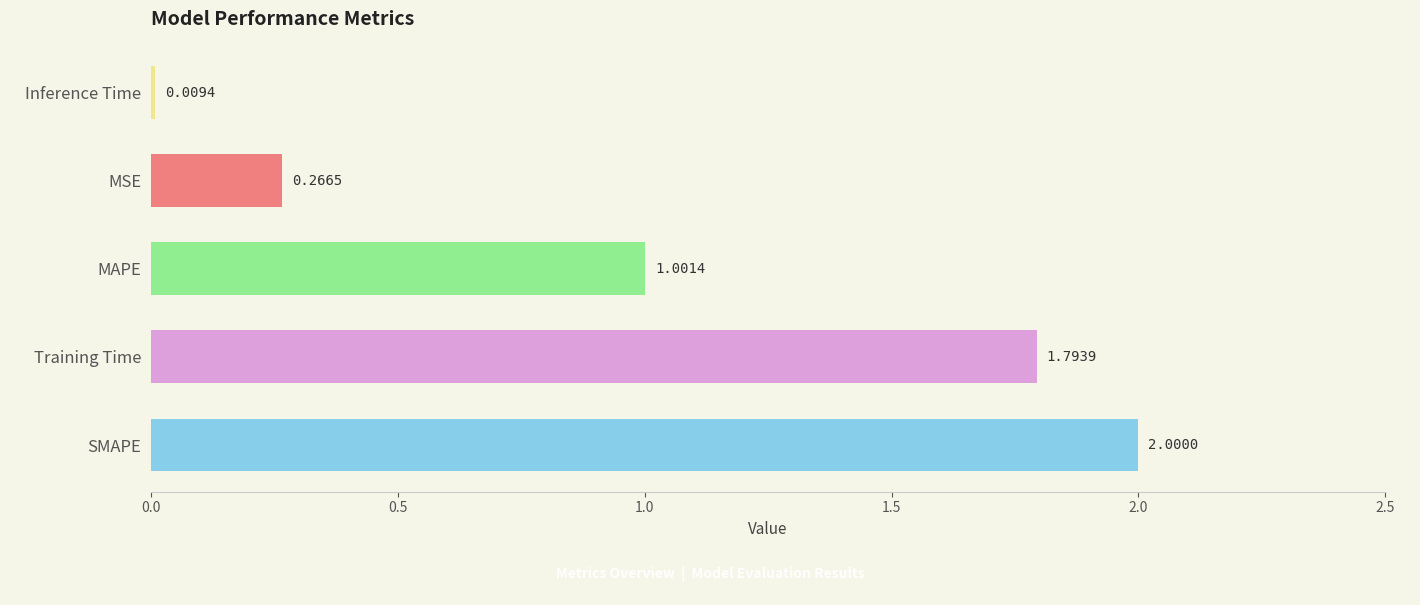

List the labels in order of value, smallest first.

Inference Time, MSE, MAPE, Training Time, SMAPE